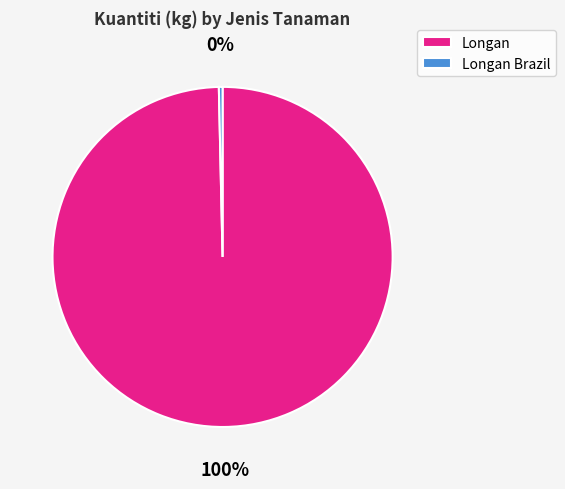

True or false: Longan accounts for 100% of the total.

True